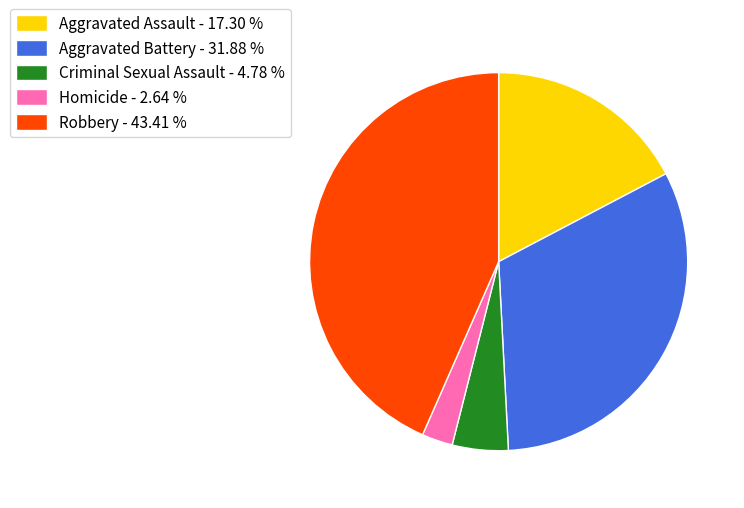

Approximately how many times larger is the value at Robbery - 43.41 % compared to Criminal Sexual Assault - 4.78 %?

9.1